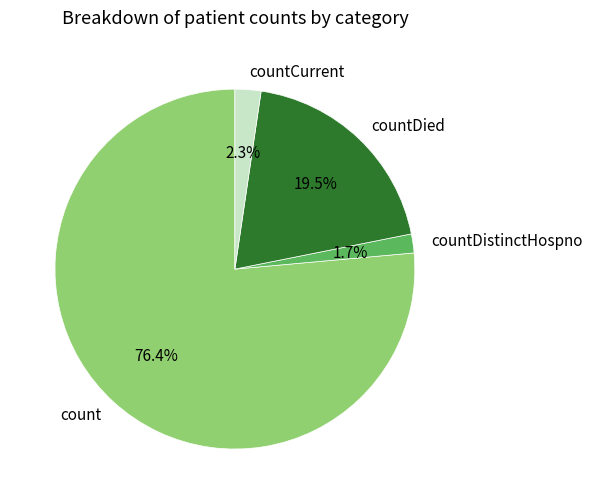

Rank the categories by value from lowest to highest.

countDistinctHospno, countCurrent, countDied, count